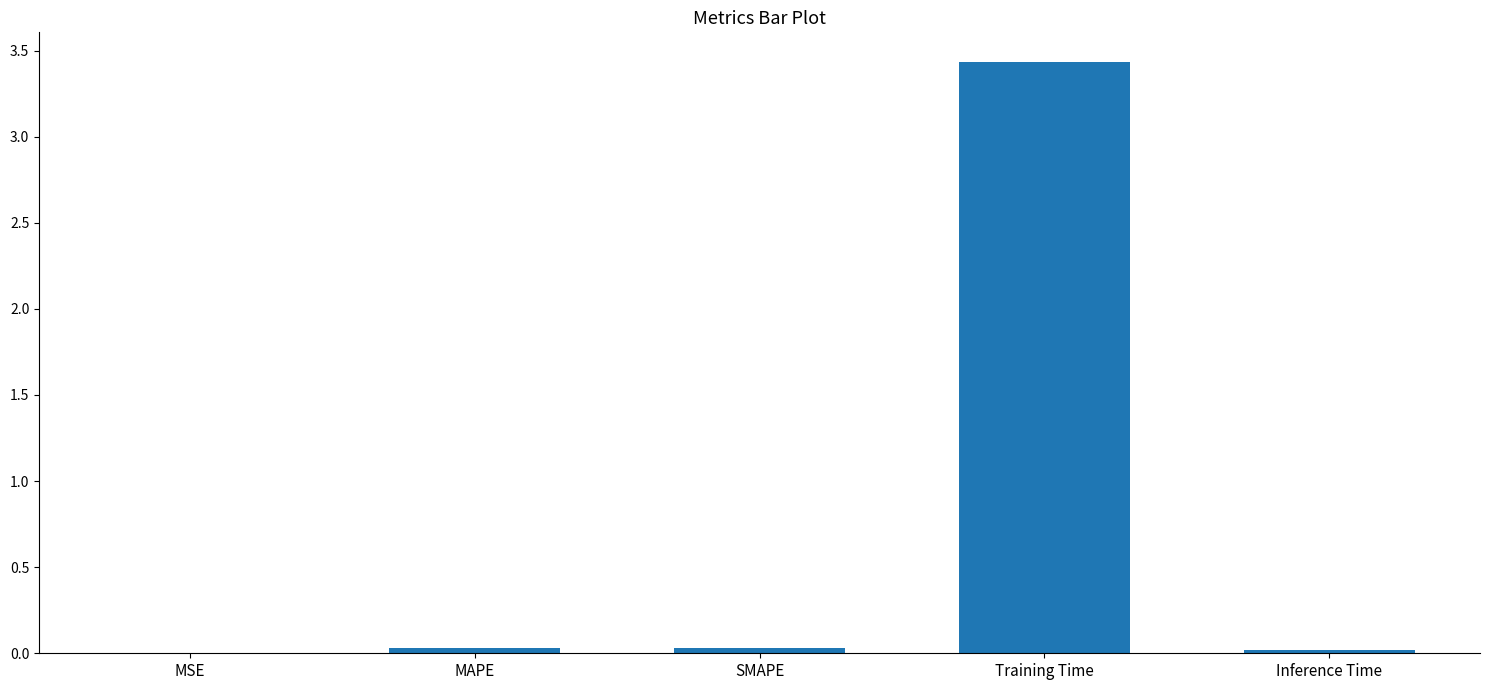

Which category has the highest value across all series?

Training Time